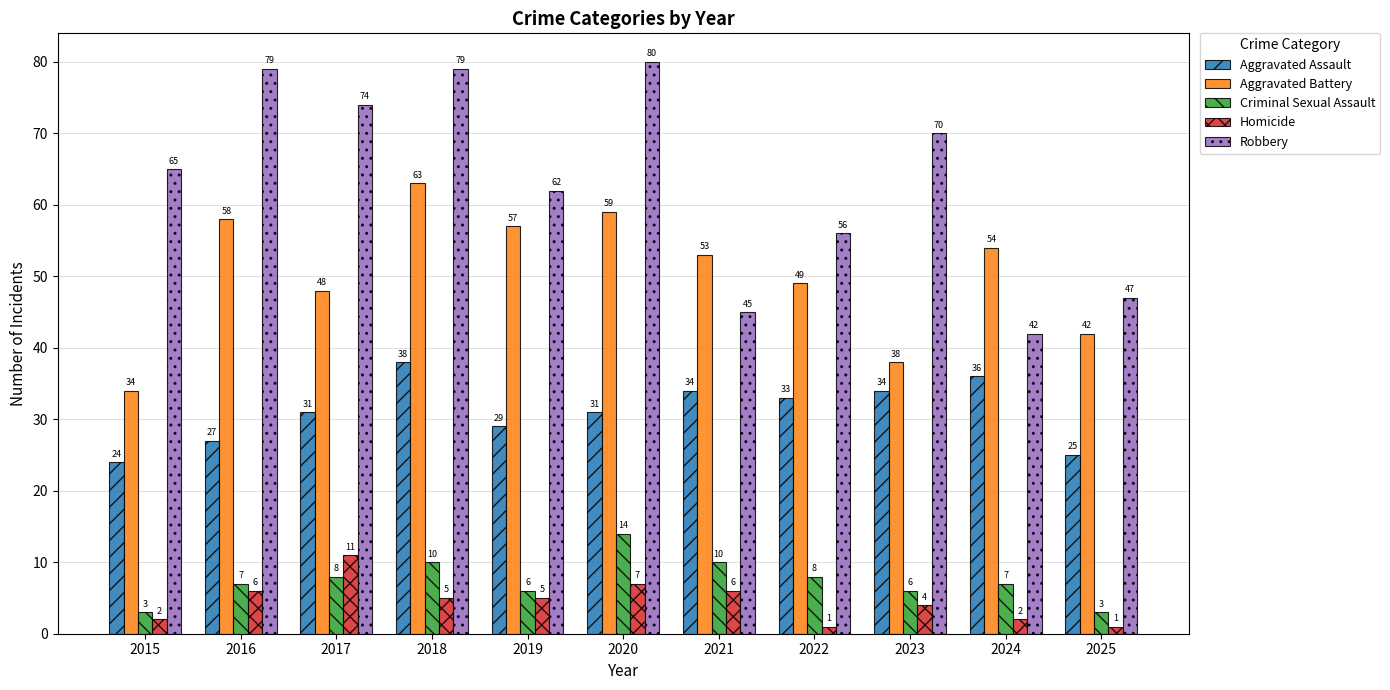

What is the difference between the maximum and minimum values in the Criminal Sexual Assault series?

11